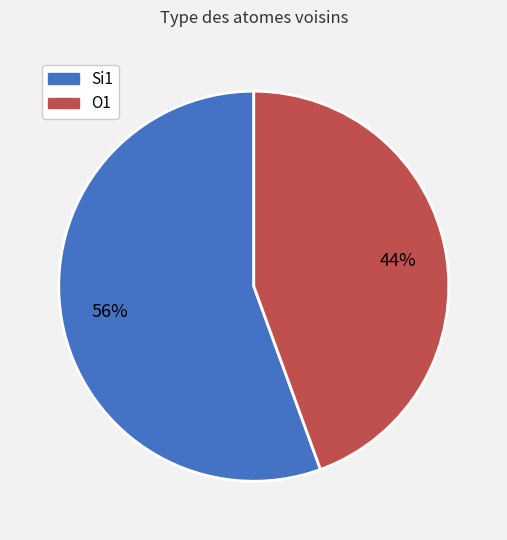

Is it true that O1 is 44% of the pie?

True